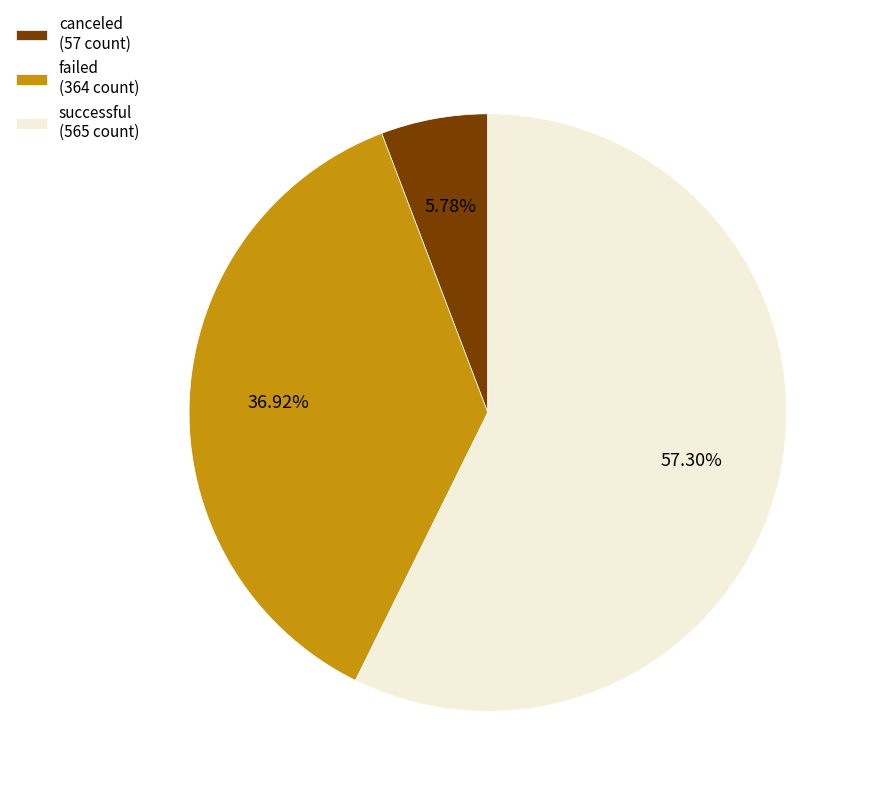

The failed slice represents 50% of the pie. True or false?

False